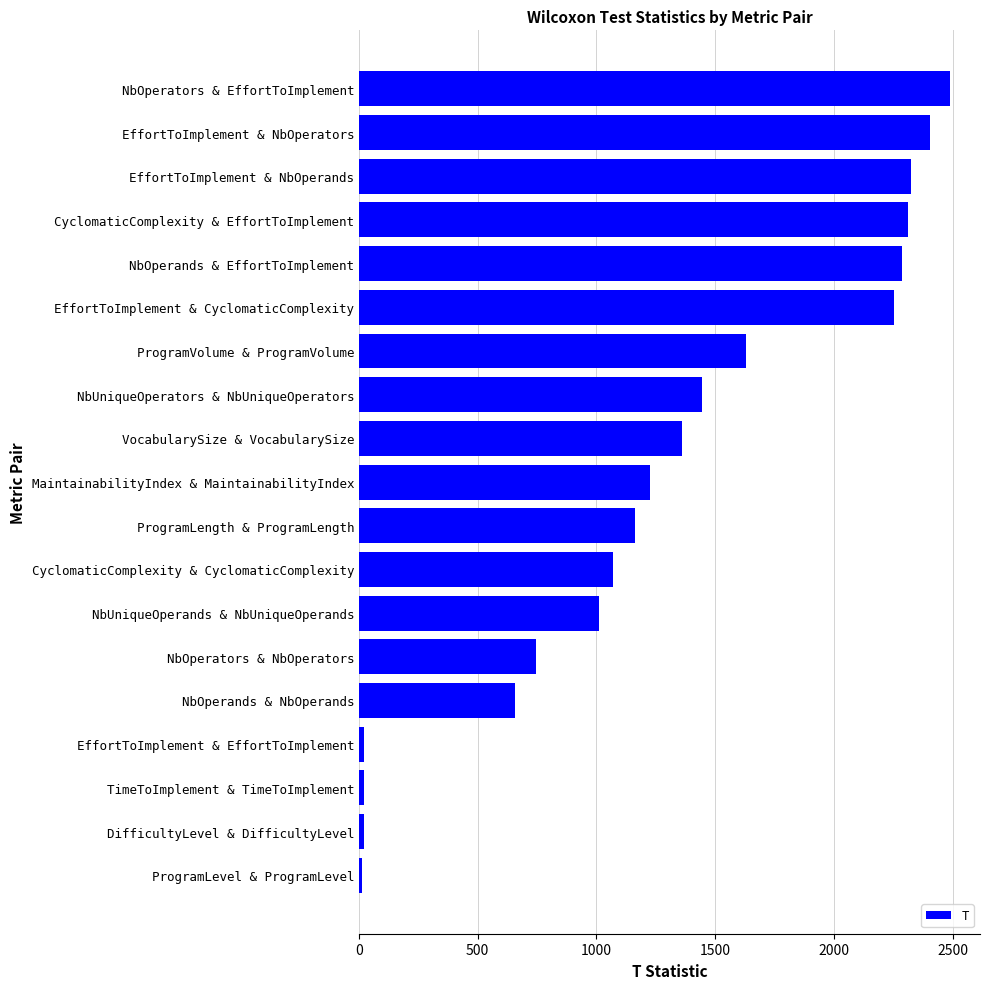

At which category does the chart reach its peak across all series?

NbOperators & EffortToImplement